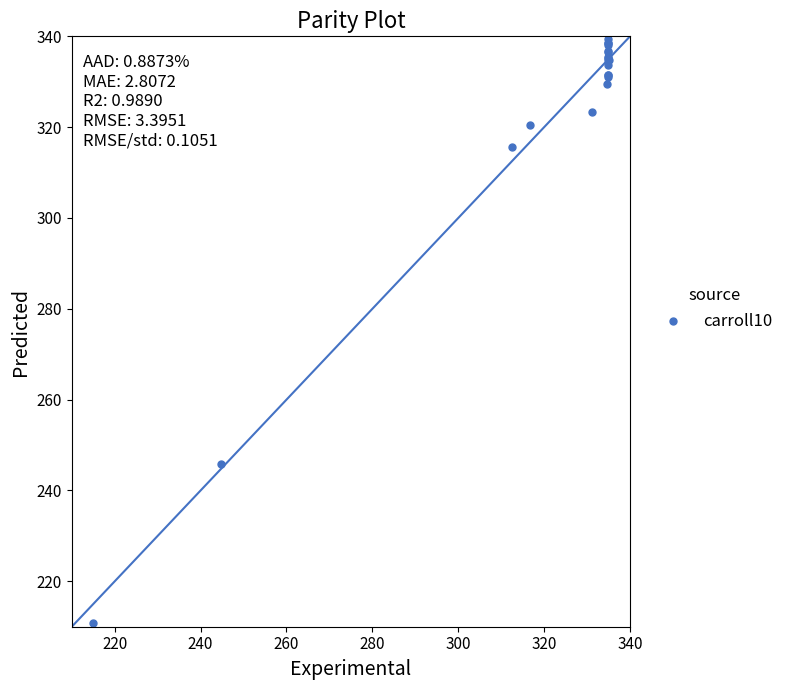

What Y value in the scatter plot is closest to 275?

245.9